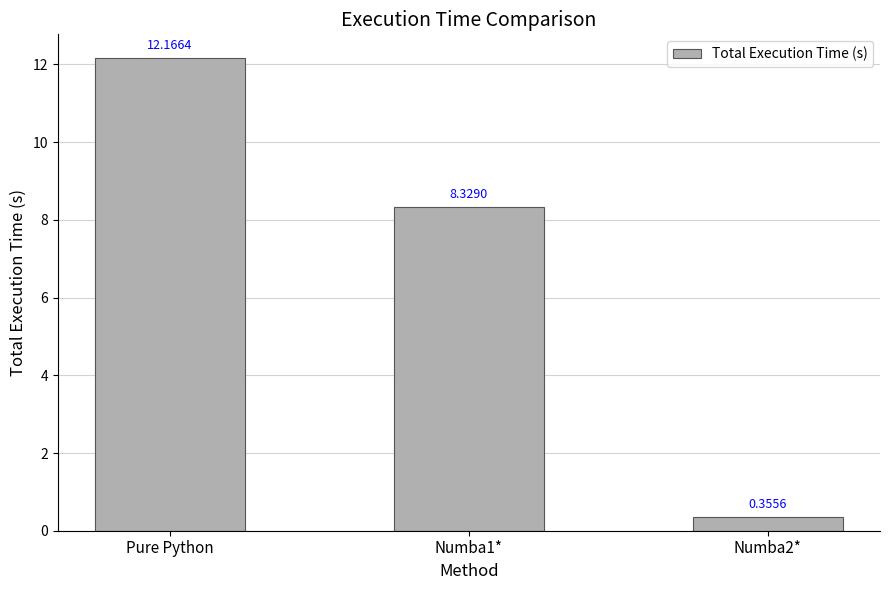

Between Pure Python and Numba1*, which is larger?

Pure Python